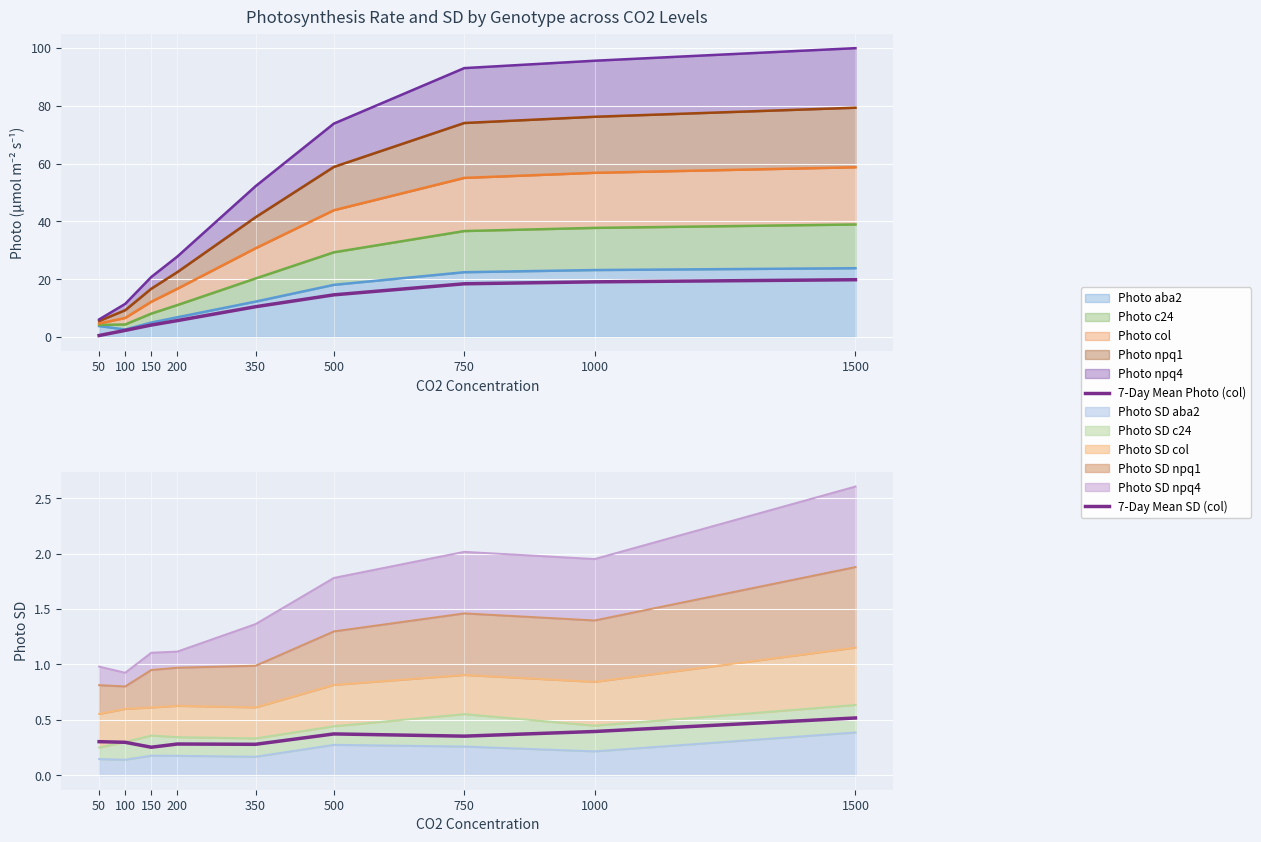

Reading left to right, what are all the values shown in this chart?

7-Day Mean Photo (col): 50=0.5	100=2.3	150=4.1	200=5.7	350=10.5	500=14.6	750=18.4	1000=19.1	1500=19.8
7-Day Mean SD (col): 50=0.3	100=0.3	150=0.3	200=0.3	350=0.3	500=0.4	750=0.4	1000=0.4	1500=0.5